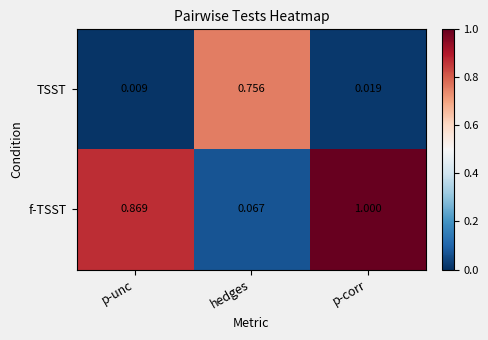

Rank the series by their average value, from highest to lowest.

f-TSST, TSST